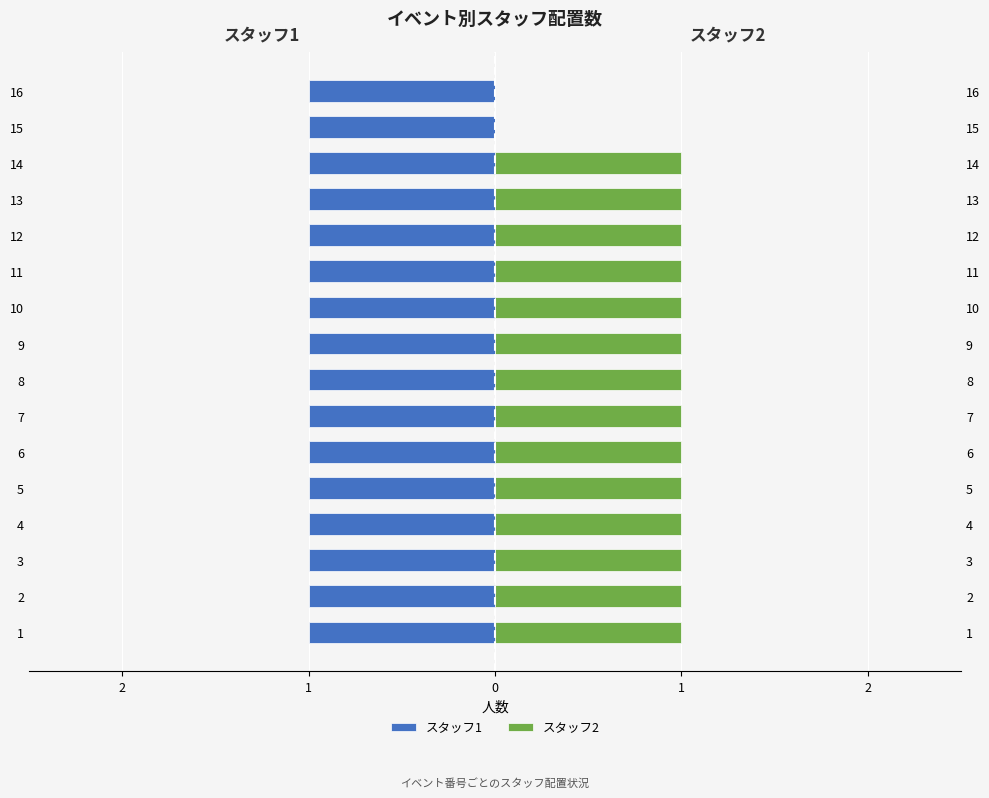

The value of スタッフ2 at 11 is 0.6. True or false?

False